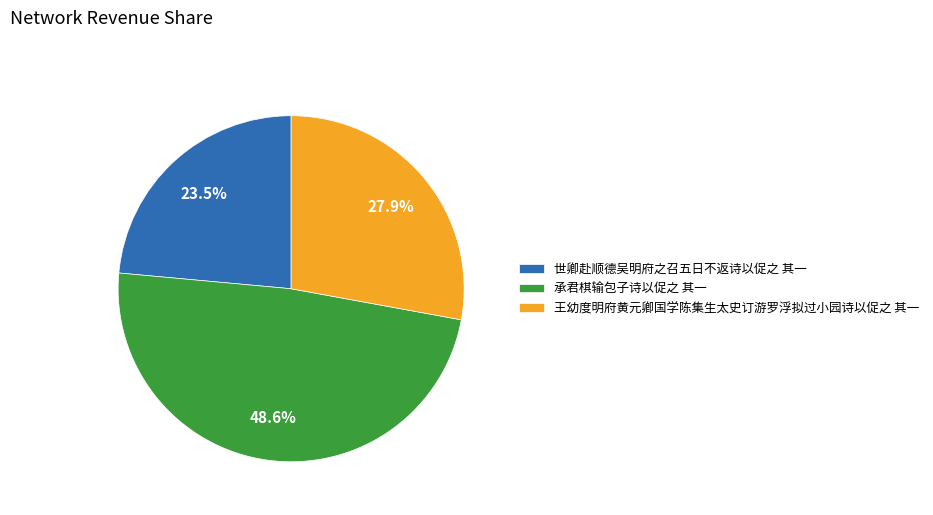

Count the number of slices in the pie.

3